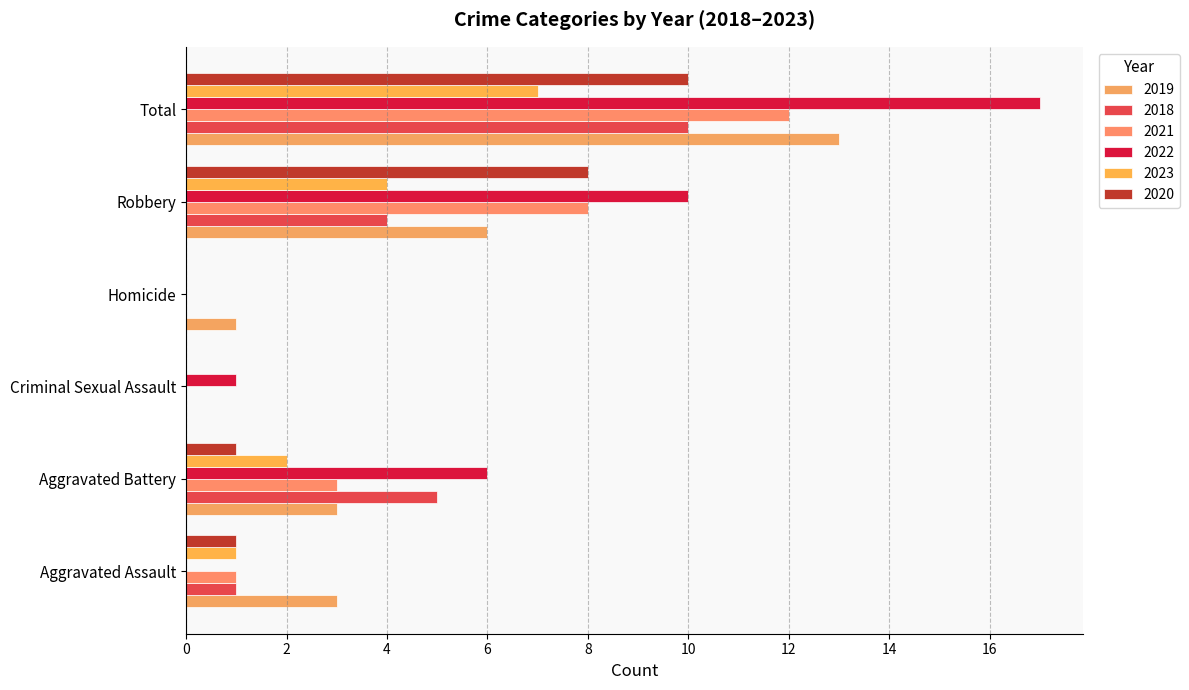

At which label does 2023 reach its minimum?

Criminal Sexual Assault